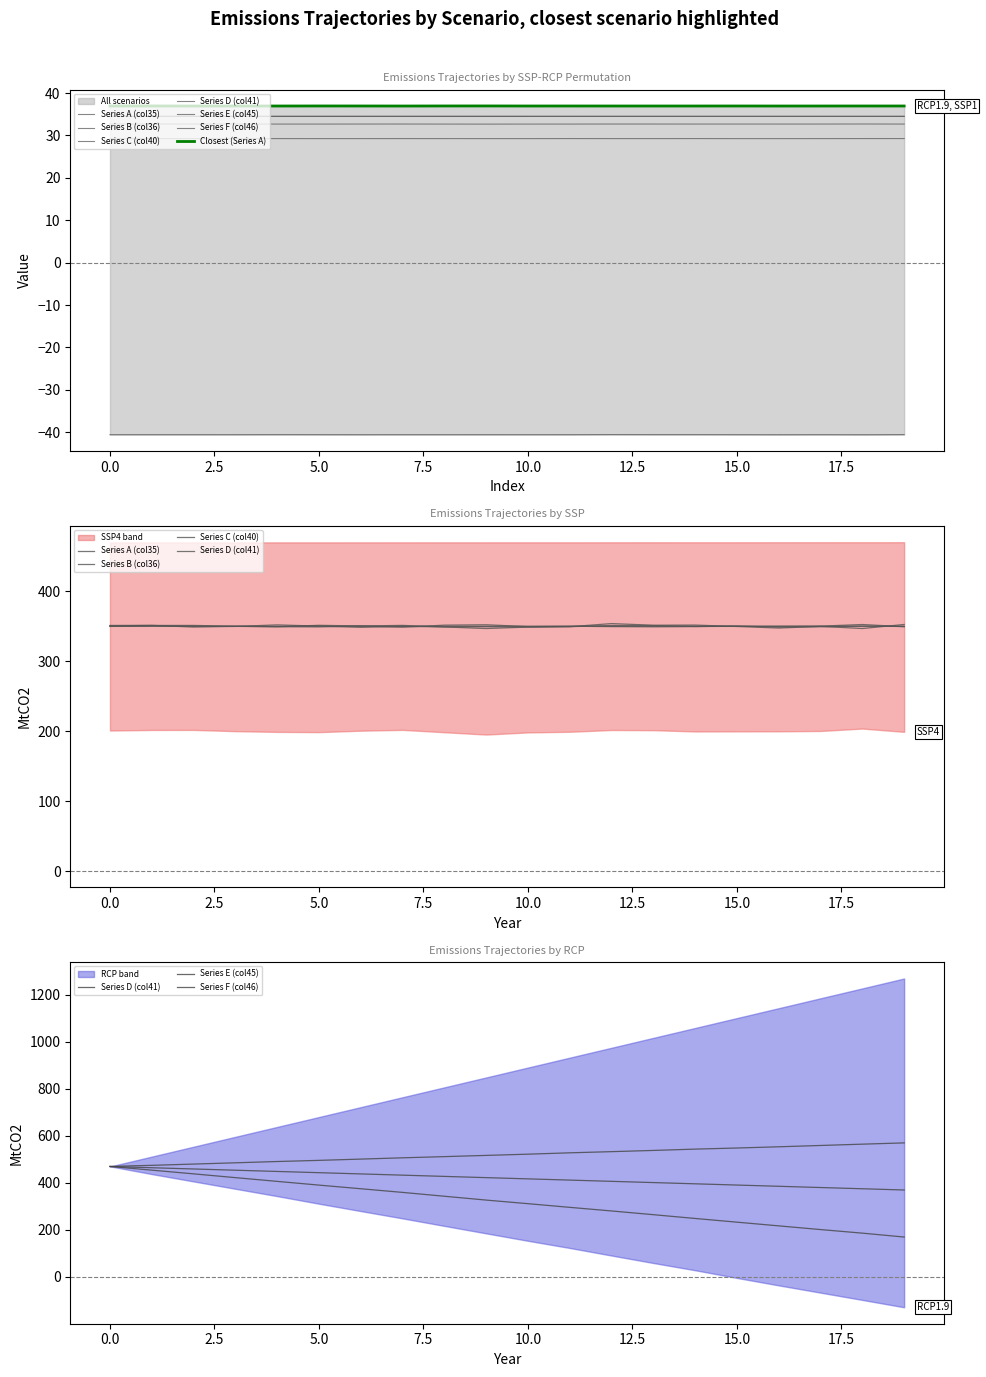

In Series F (col46), how many points are higher than both neighbors (excluding endpoints)?

4